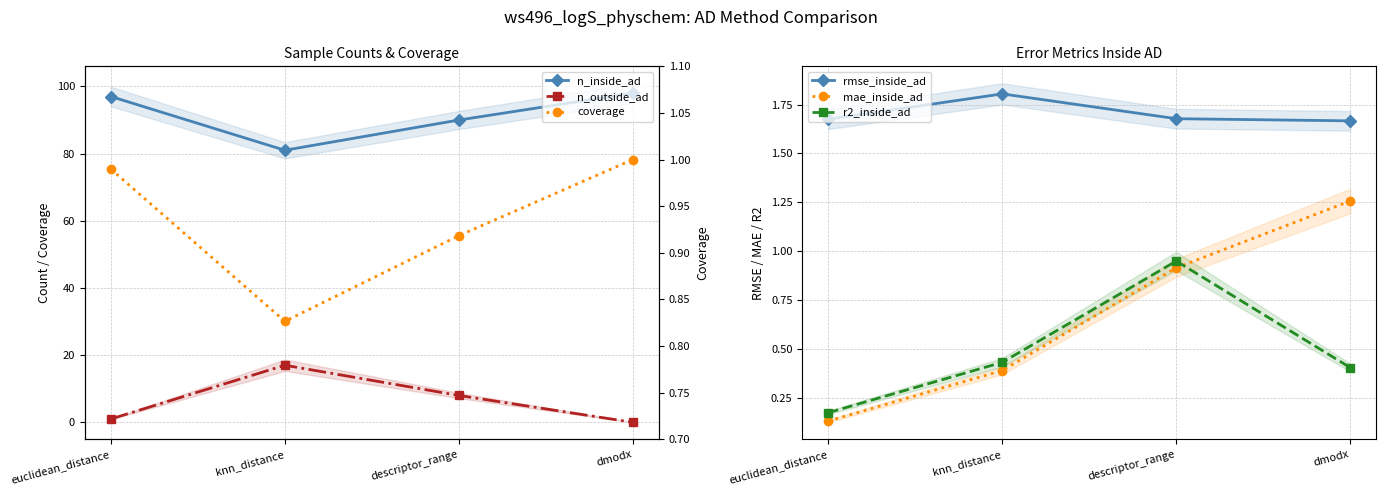

Reading left to right, transcribe all the data shown in this chart.

n_inside_ad: euclidean_distance=97.0	knn_distance=81.0	descriptor_range=90.0	dmodx=98.0
n_outside_ad: euclidean_distance=1.0	knn_distance=17.0	descriptor_range=8.0	dmodx=0.0
rmse_inside_ad: euclidean_distance=1.7	knn_distance=1.8	descriptor_range=1.7	dmodx=1.7
mae_inside_ad: euclidean_distance=0.1	knn_distance=0.4	descriptor_range=0.9	dmodx=1.3
r2_inside_ad: euclidean_distance=0.2	knn_distance=0.4	descriptor_range=1.0	dmodx=0.4
coverage: euclidean_distance=1.0	knn_distance=0.8	descriptor_range=0.9	dmodx=1.0